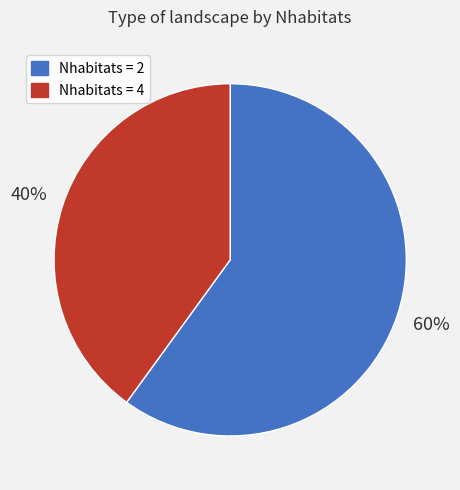

How many slices are in this pie chart?

2